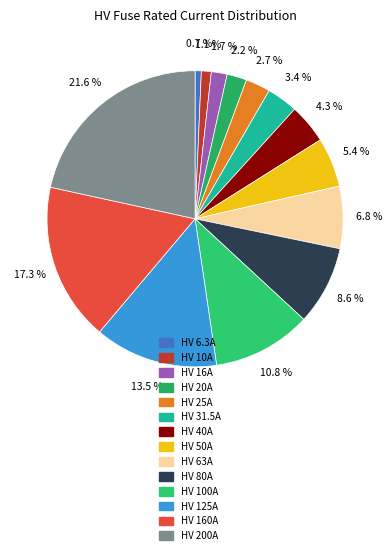

Is there any slice that represents more than half of the pie?

No